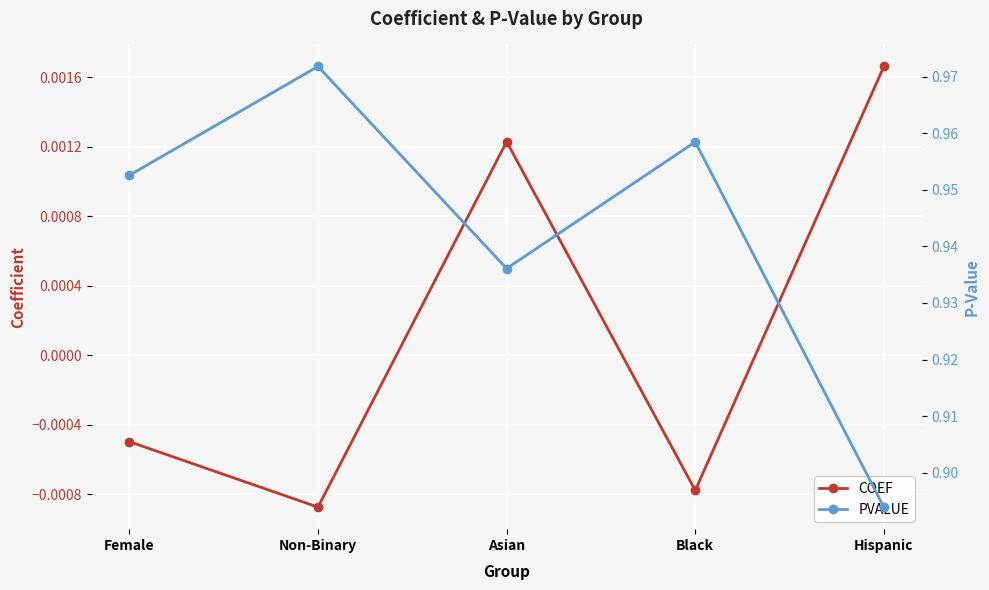

True or false: PVALUE and COEF intersect in this chart.

False